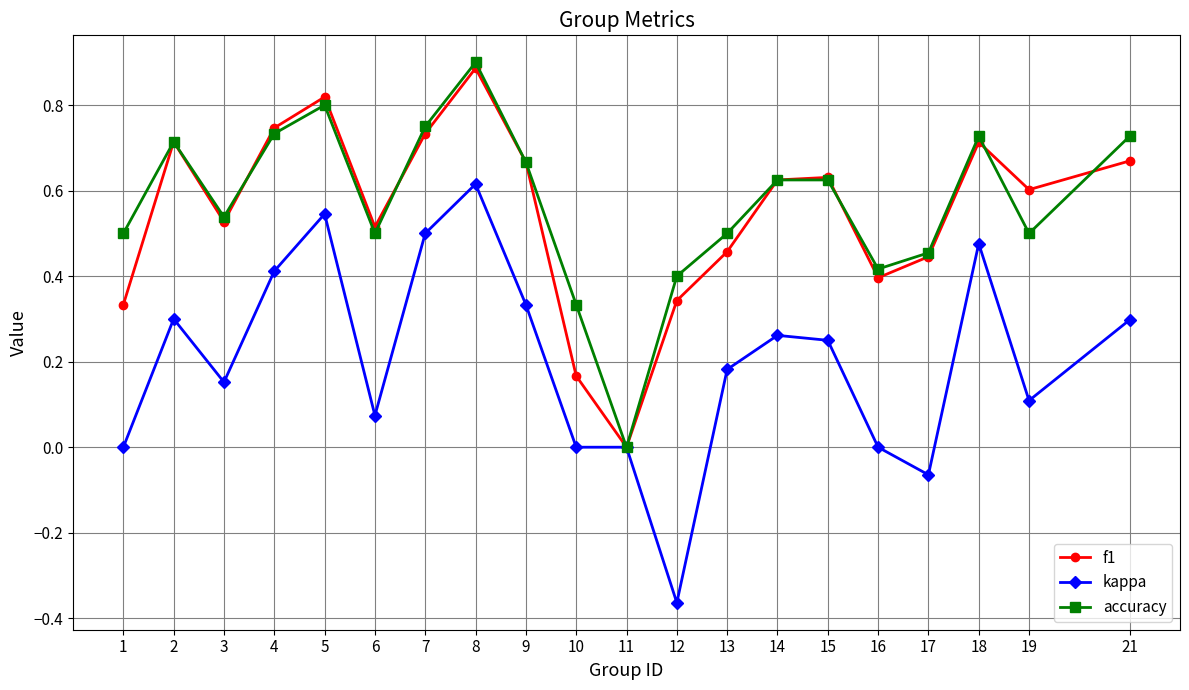

At which label is accuracy closest to 0?

11